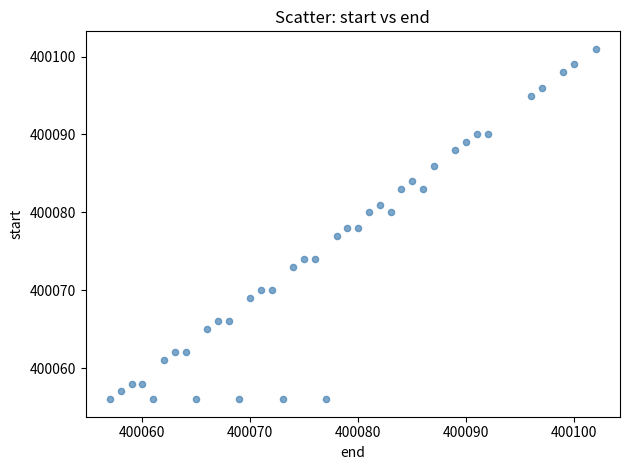

What is the range of Y values (max minus min)?

45